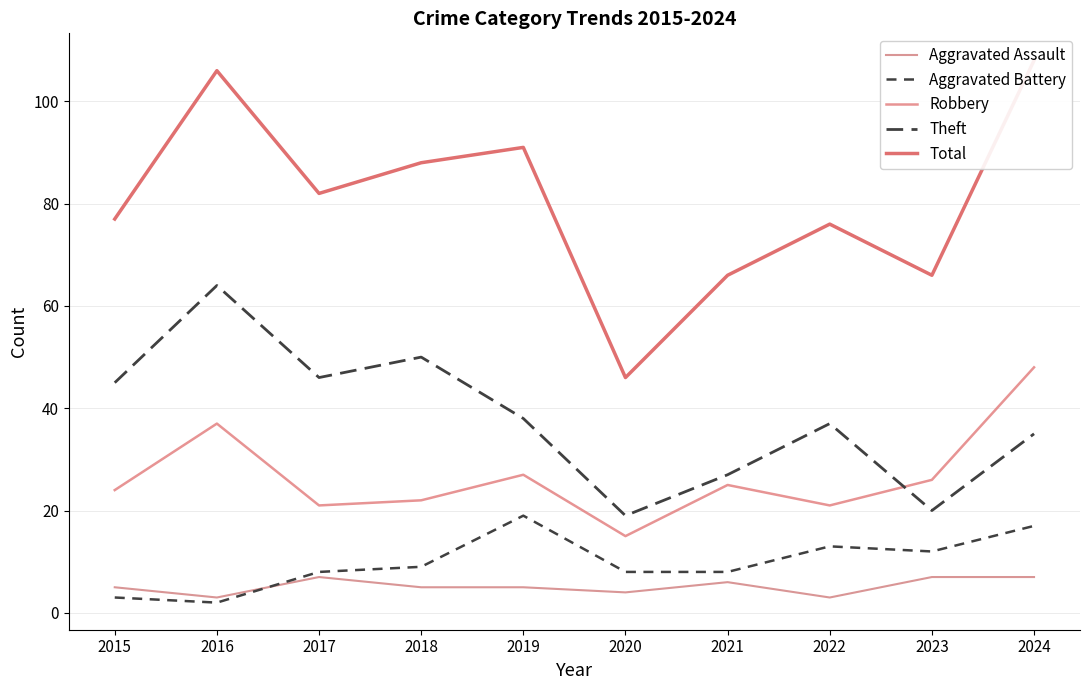

True or false: Total has a value of 147 at 2016.

False